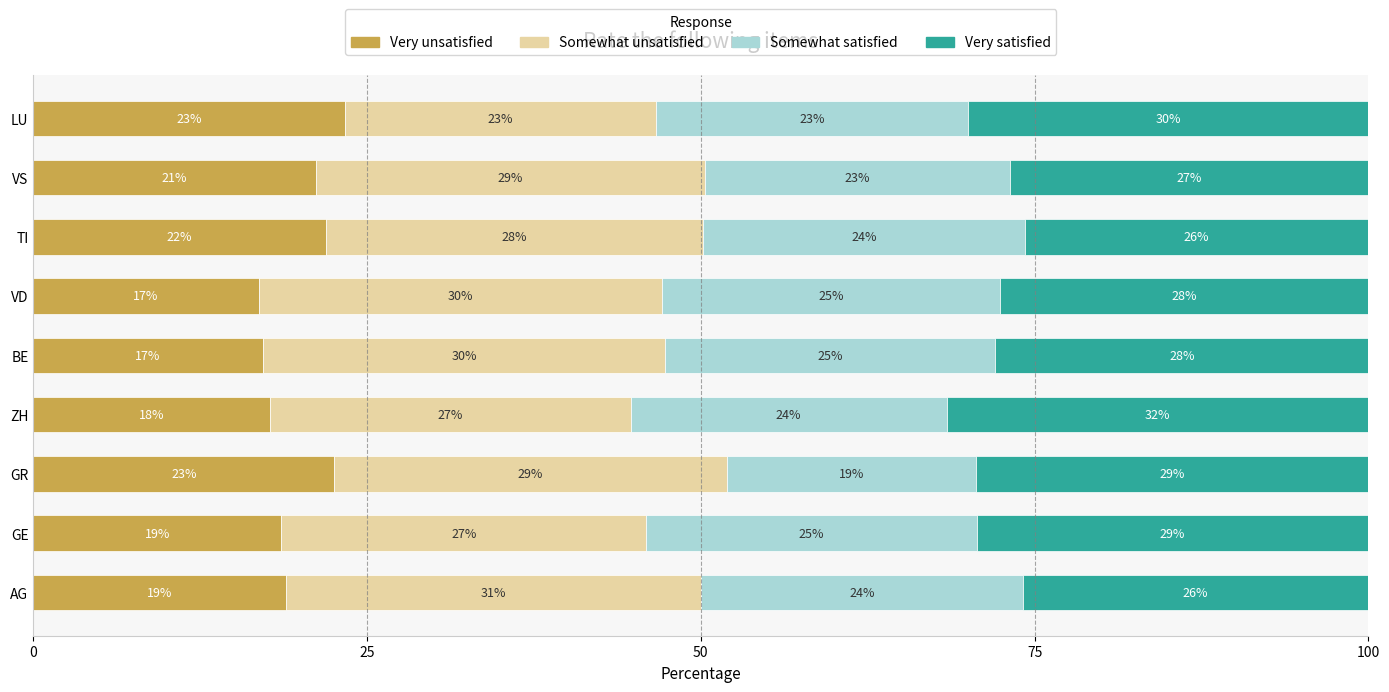

What is the maximum value for Very unsatisfied?

23.3